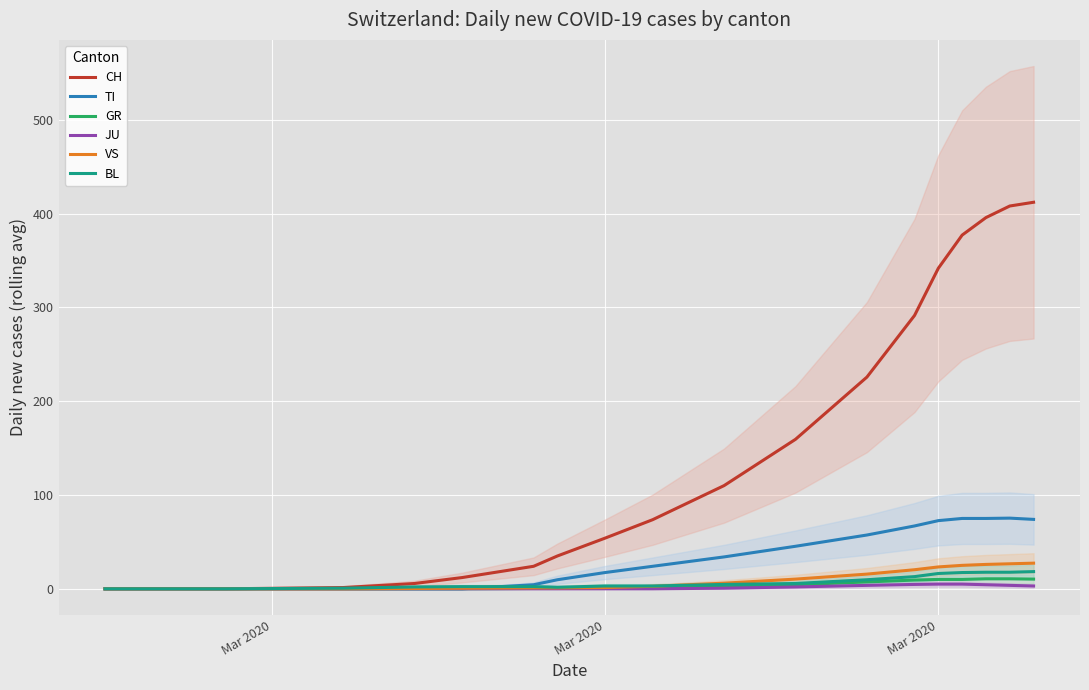

Is it true that JU equals 2.2 at 7?

False